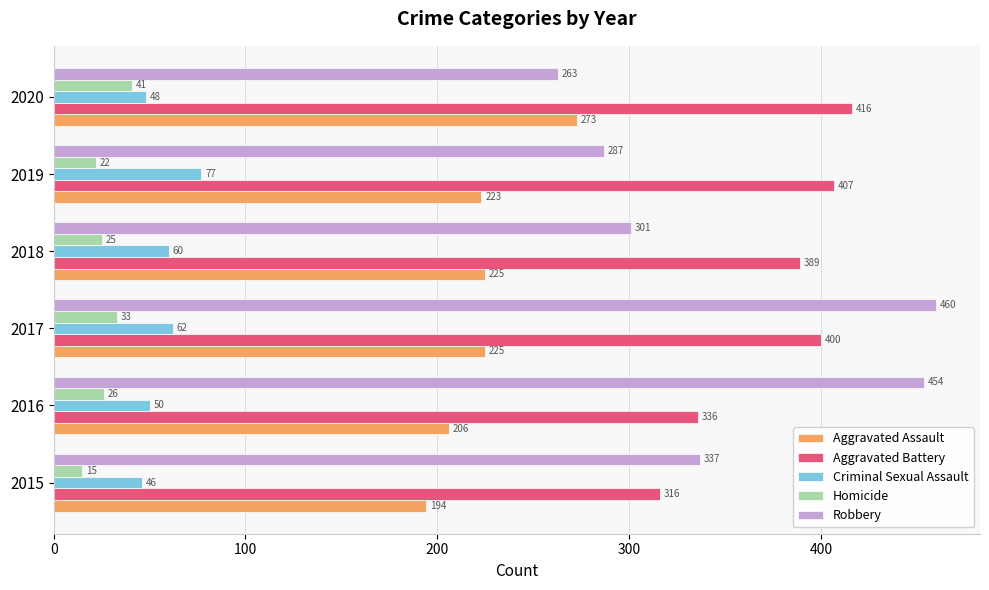

What value does the Robbery series have at 2019, to the nearest 10?

290